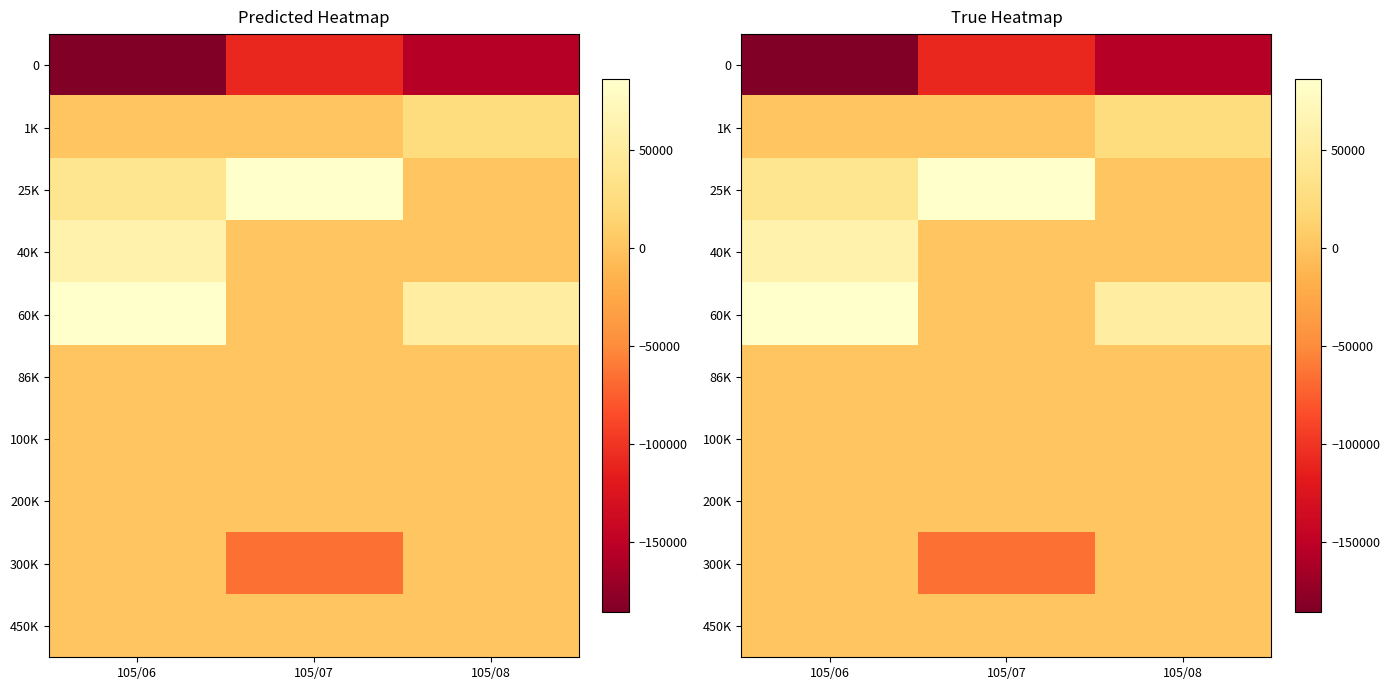

At which label is 25K closest to 42500?

105/06